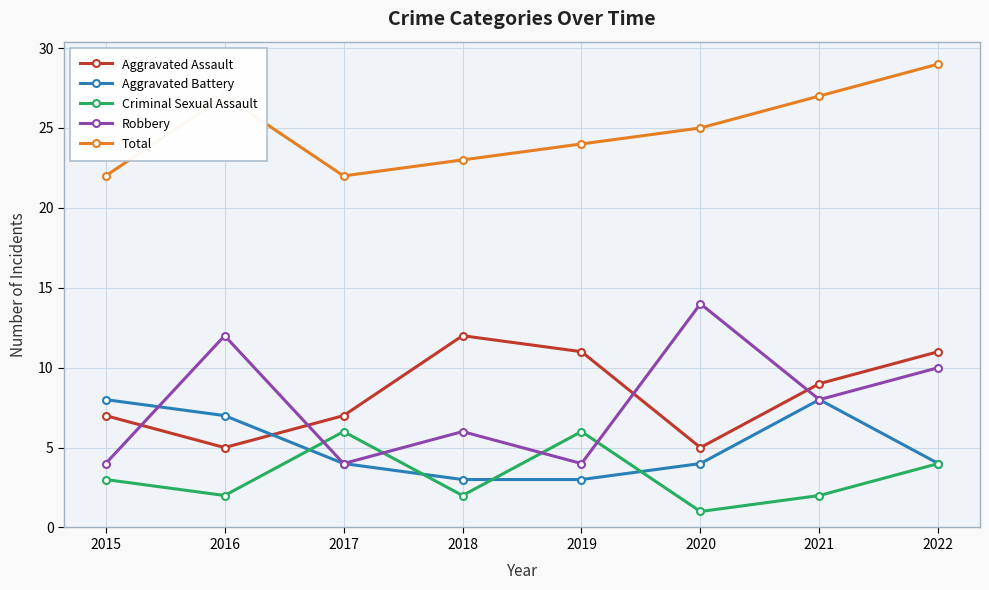

How many data points does each series have?

8